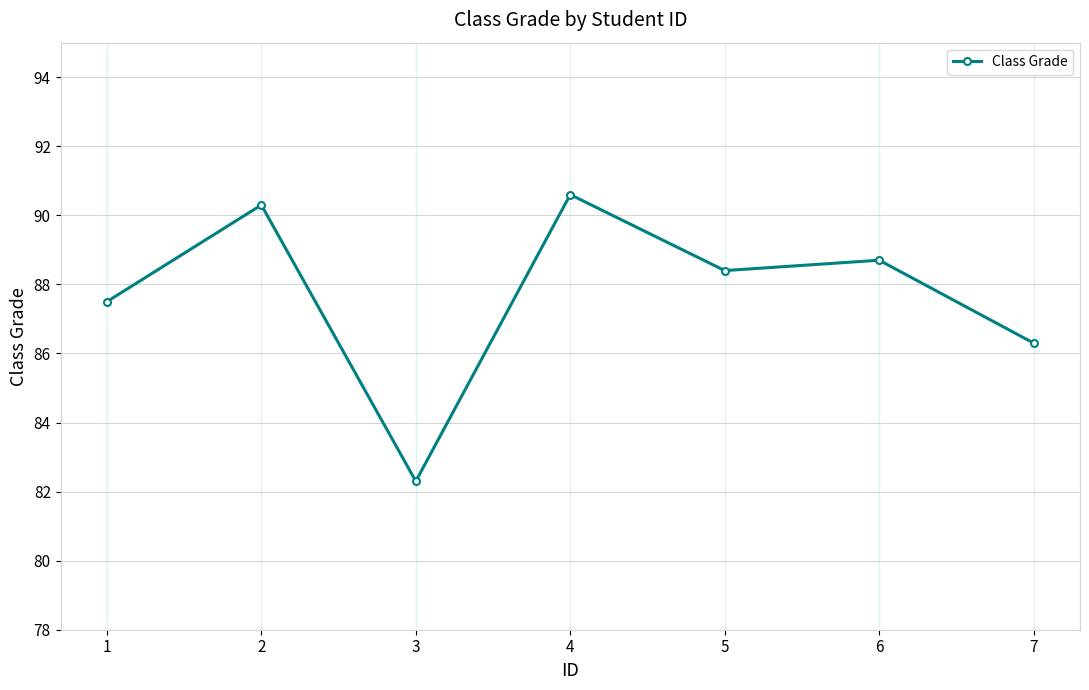

What is the sum of the values at 6 and 5?

177.1